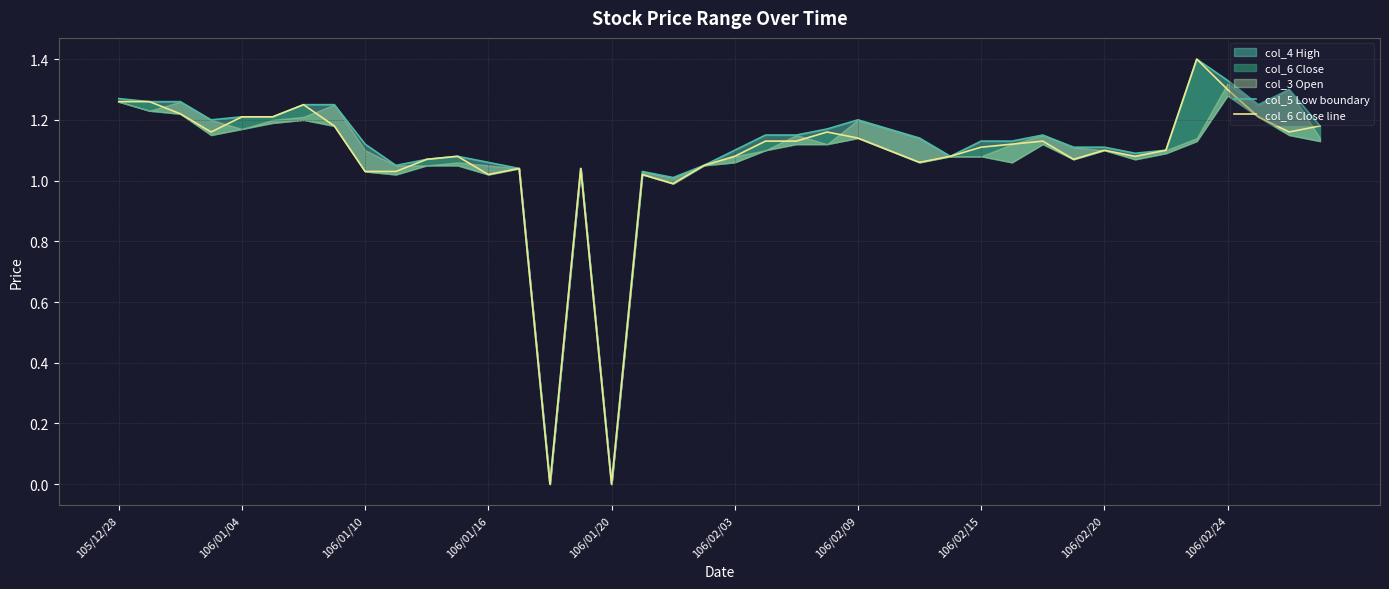

At which category is the sum across all series the highest?

35